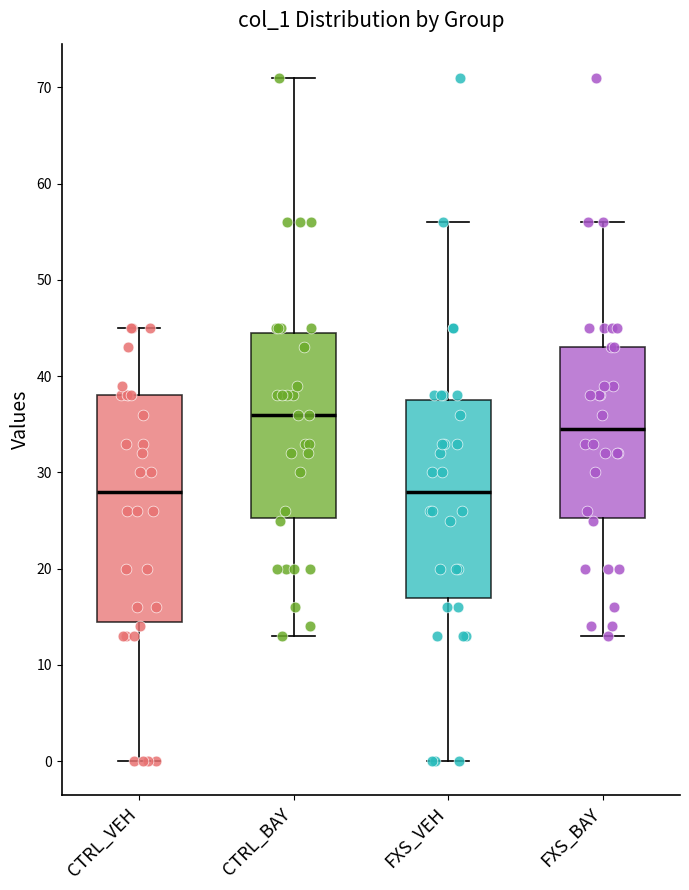

Which box's median line is the highest?

CTRL_BAY